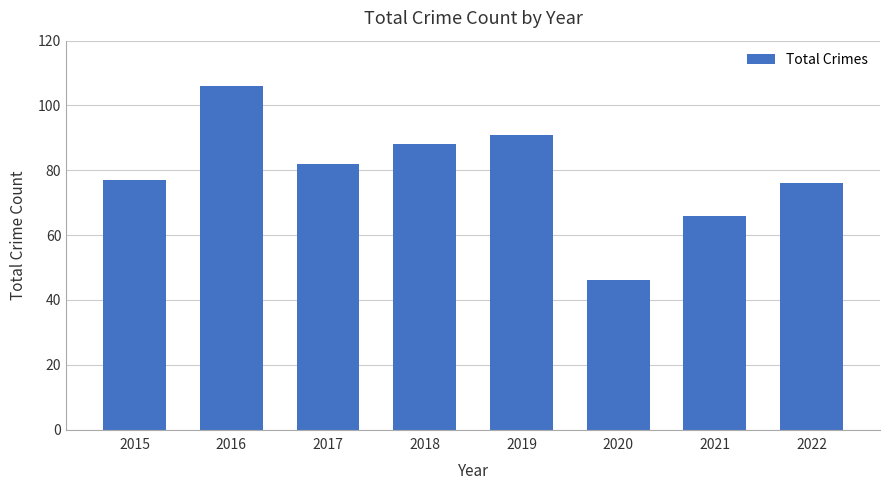

Rank the categories by value from lowest to highest.

2020, 2021, 2022, 2015, 2017, 2018, 2019, 2016